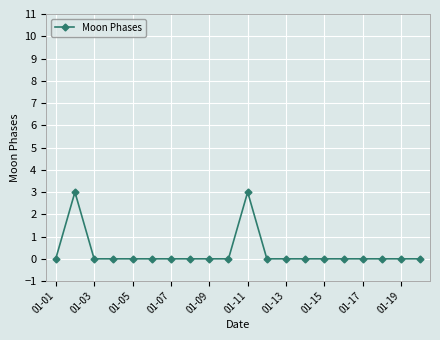

What is the difference between the maximum and minimum values?

3